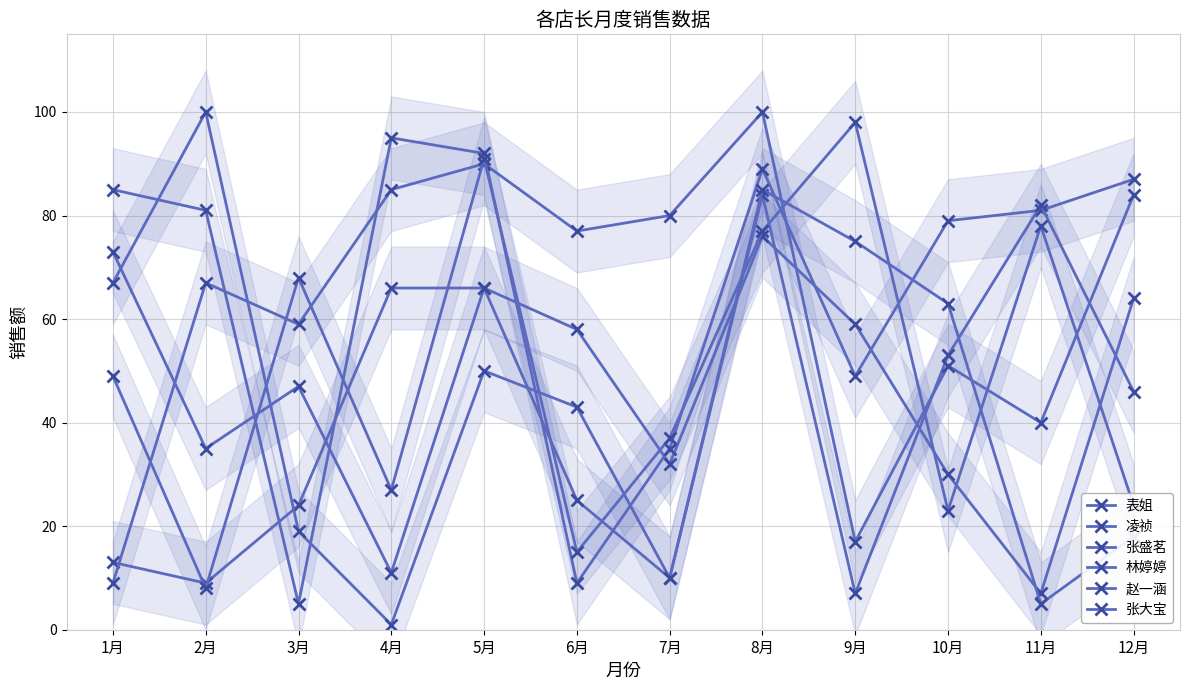

What are all the series names shown in the legend?

表姐, 凌祯, 张盛茗, 林婷婷, 赵一涵, 张大宝